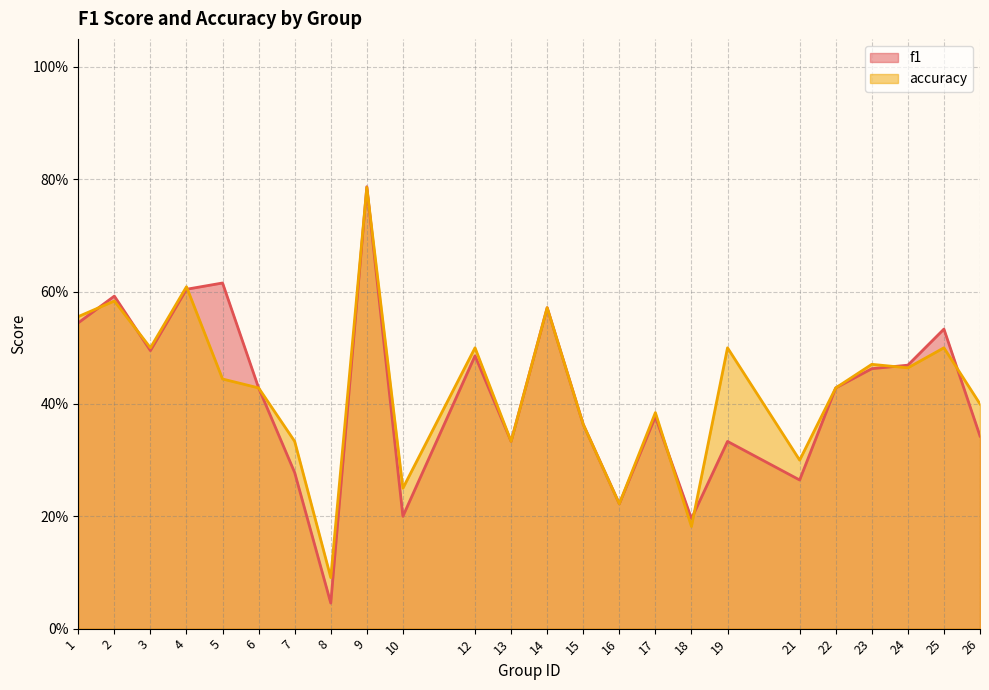

Between which two adjacent categories do accuracy and f1 first intersect?

1 and 2